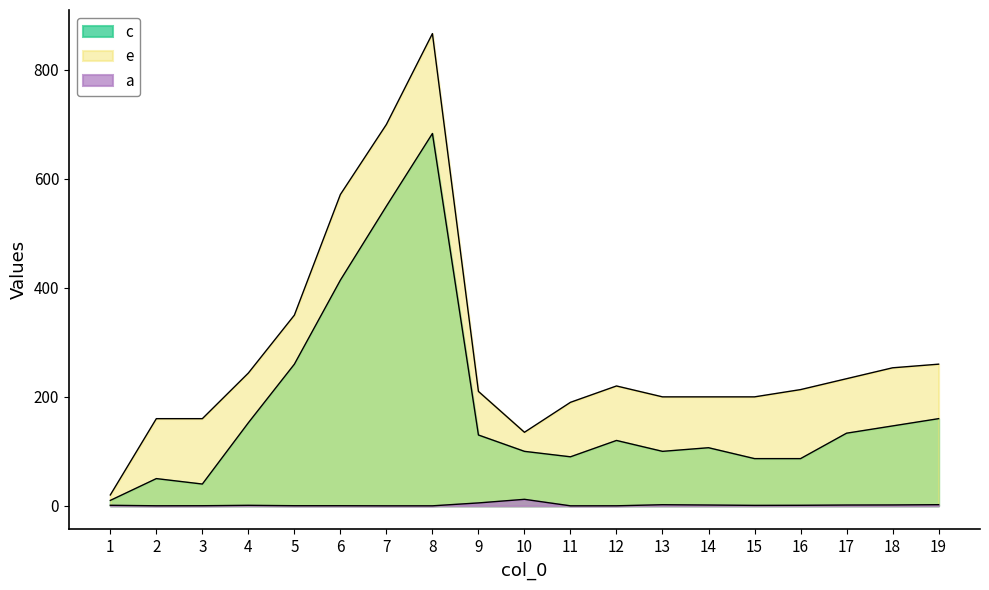

Which has a higher value, 11 or 4?

4